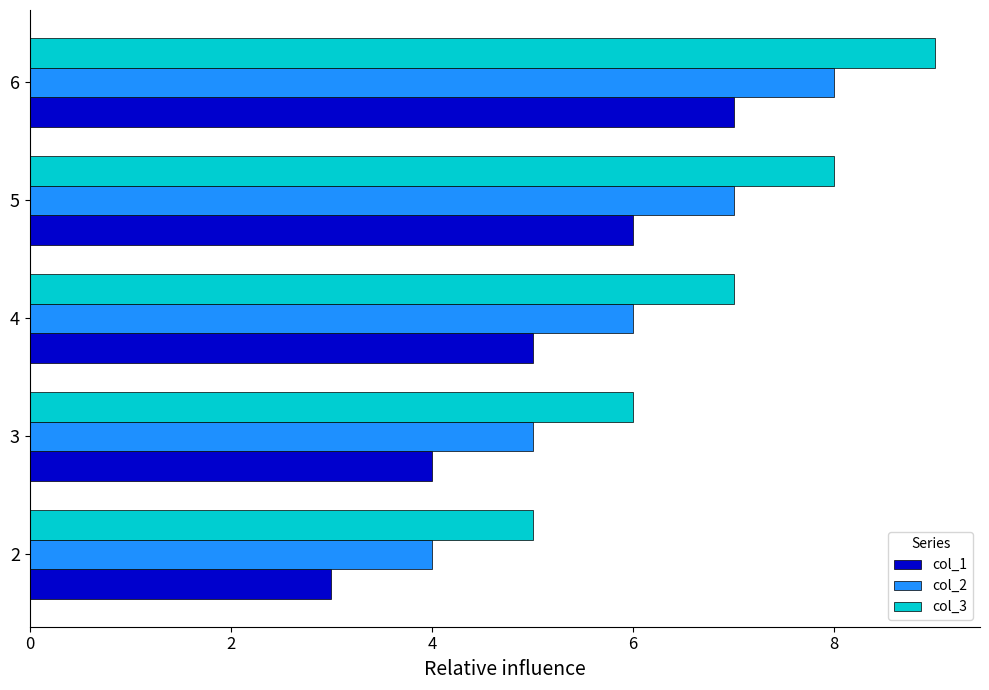

What is the smallest value displayed?

3